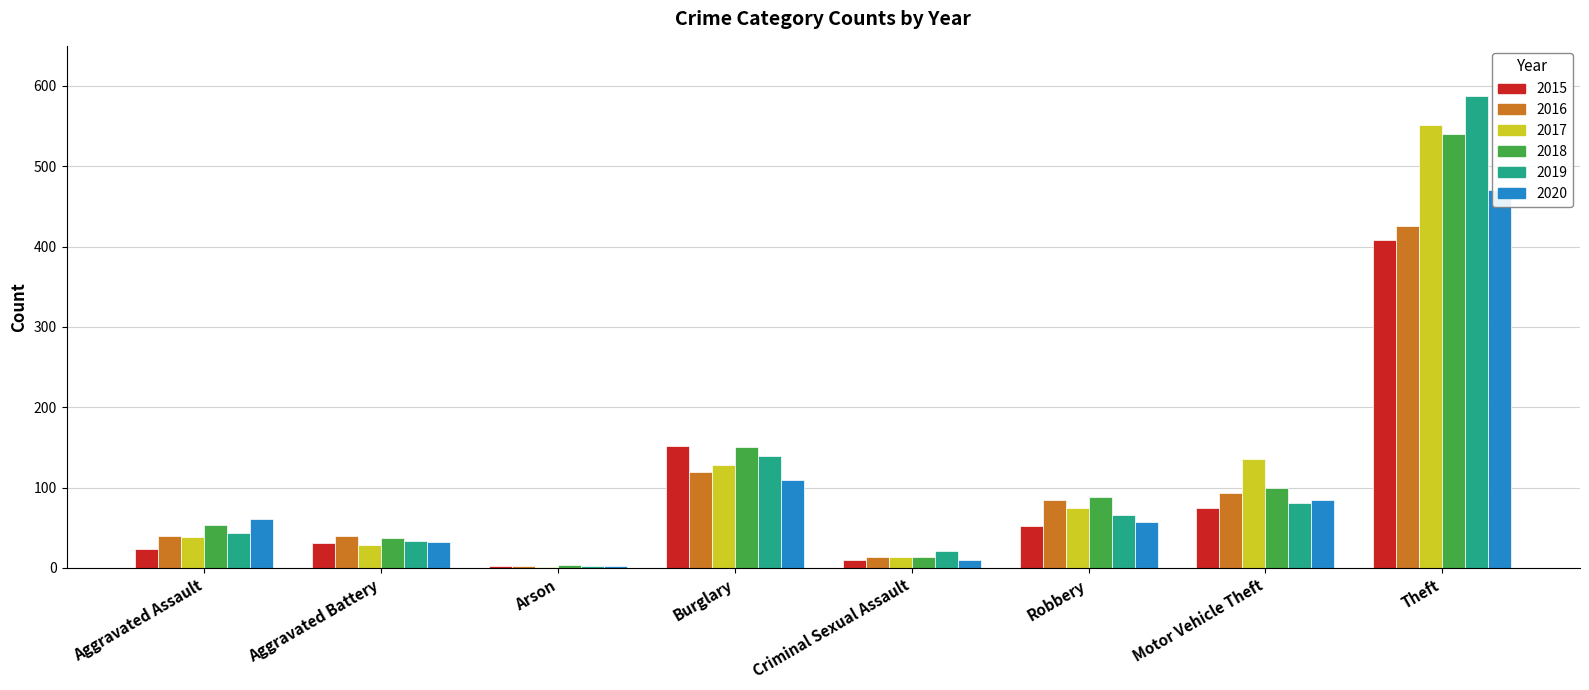

Reading right to left, transcribe all the data shown in this chart.

2015: 408	75	52	10	152	2	31	23
2016: 426	93	84	13	120	3	40	40
2017: 552	135	75	14	128	1	28	38
2018: 540	99	88	13	150	4	37	53
2019: 587	81	66	21	139	2	34	44
2020: 471	85	57	10	110	3	32	61